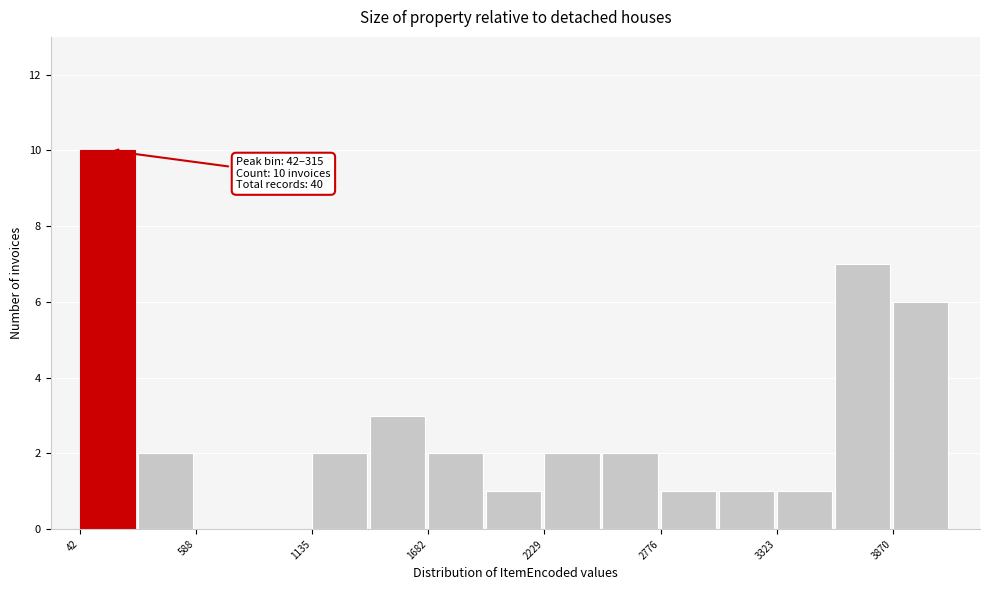

Around what value on the x-axis is the tallest bar? Give the approximate position of its centre, as read against the axis.

200